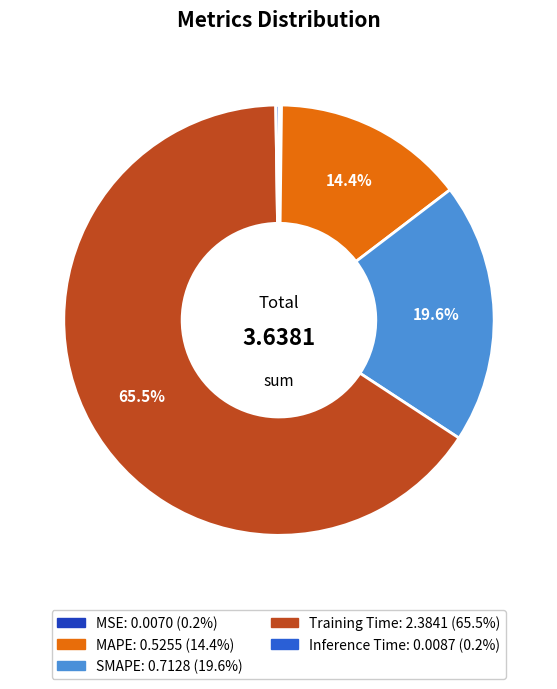

What is the total percentage of MAPE and SMAPE?

34.0%